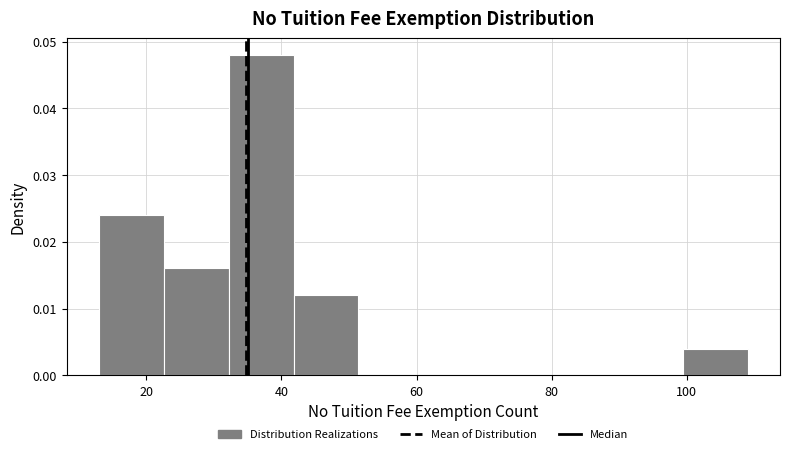

What is the height of the bar covering 99.4 to 109.0 on the x-axis? Neither the bar edges nor the heights are printed on the chart, so give them approximately, as read against the axes.

0.004